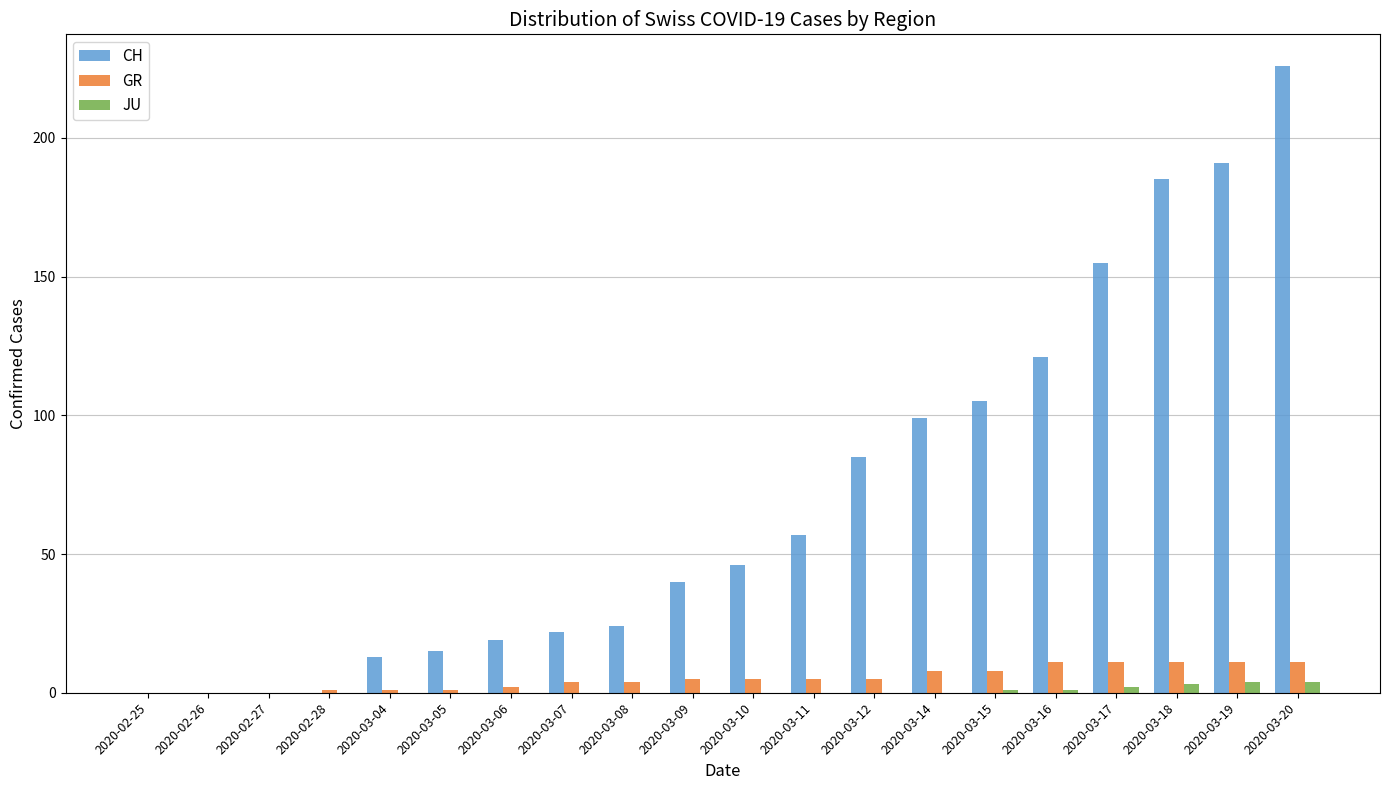

Is the value of GR at 2020-03-19 greater than the value of JU at 2020-03-08?

Yes